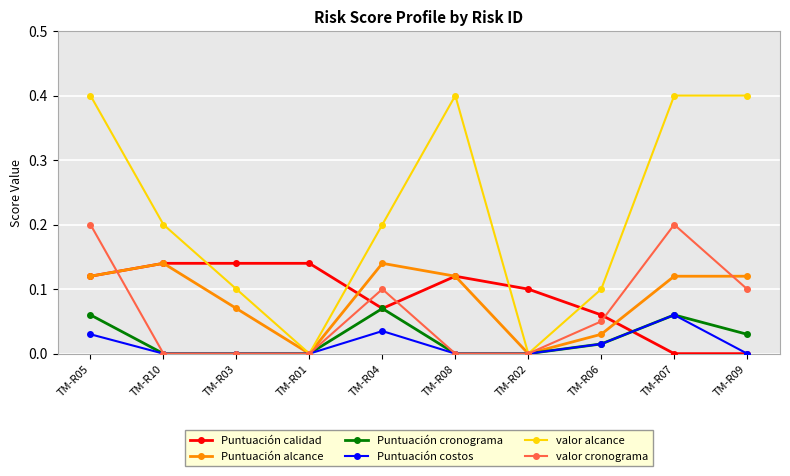

What is the difference between the highest and lowest values at TM-R08?

0.4